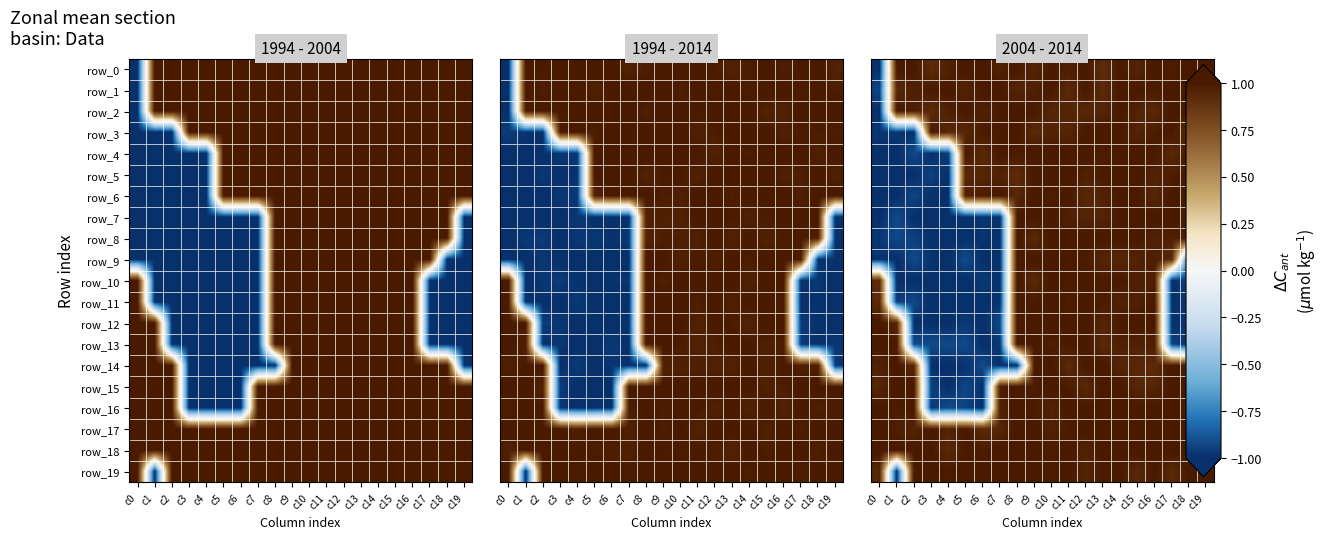

Read the row_1 value at c2.

1.0